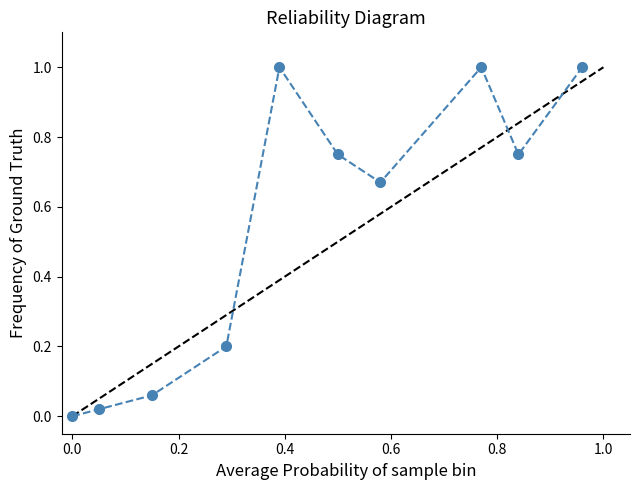

What is the value of the 4th point from the left?

0.2